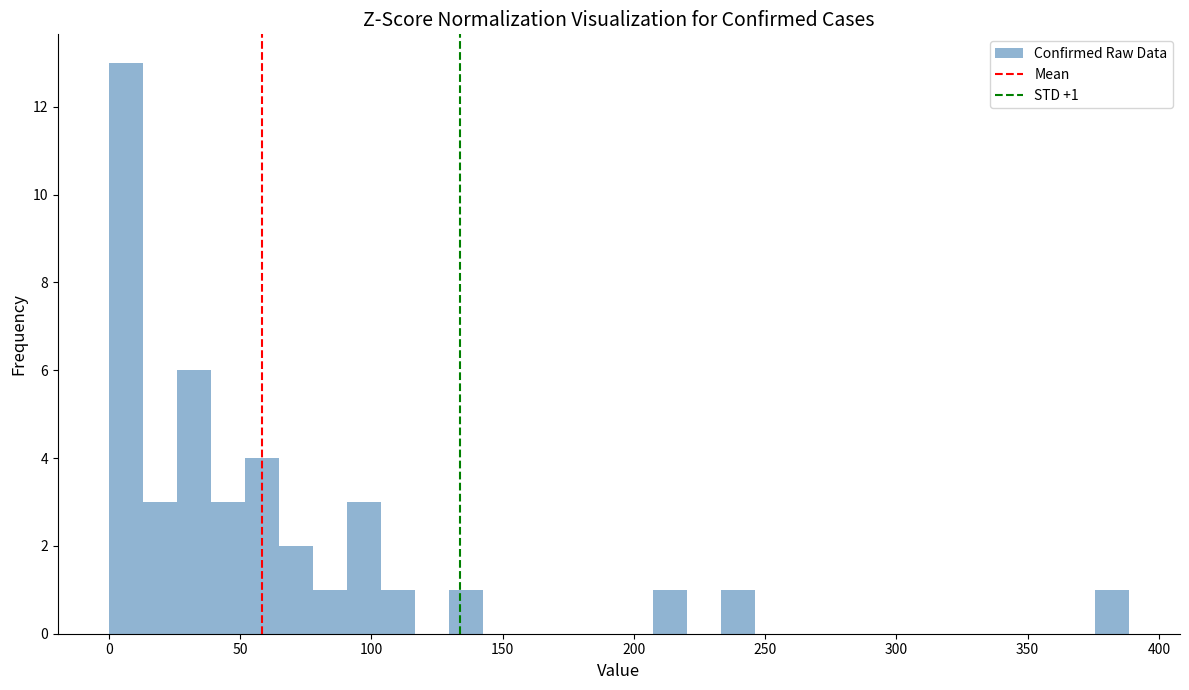

Read against the x-axis, roughly where is the centre of the tallest bar?

5